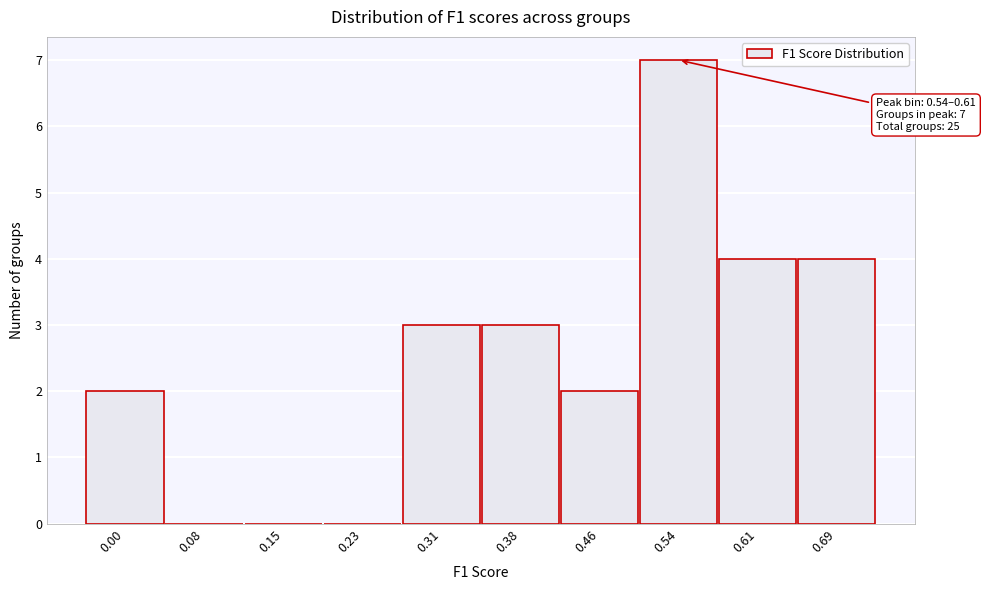

Reading left to right, what are all the values shown in this chart?

0.00=2	0.08=0	0.15=0	0.23=0	0.31=3	0.38=3	0.46=2	0.54=7	0.61=4	0.69=4